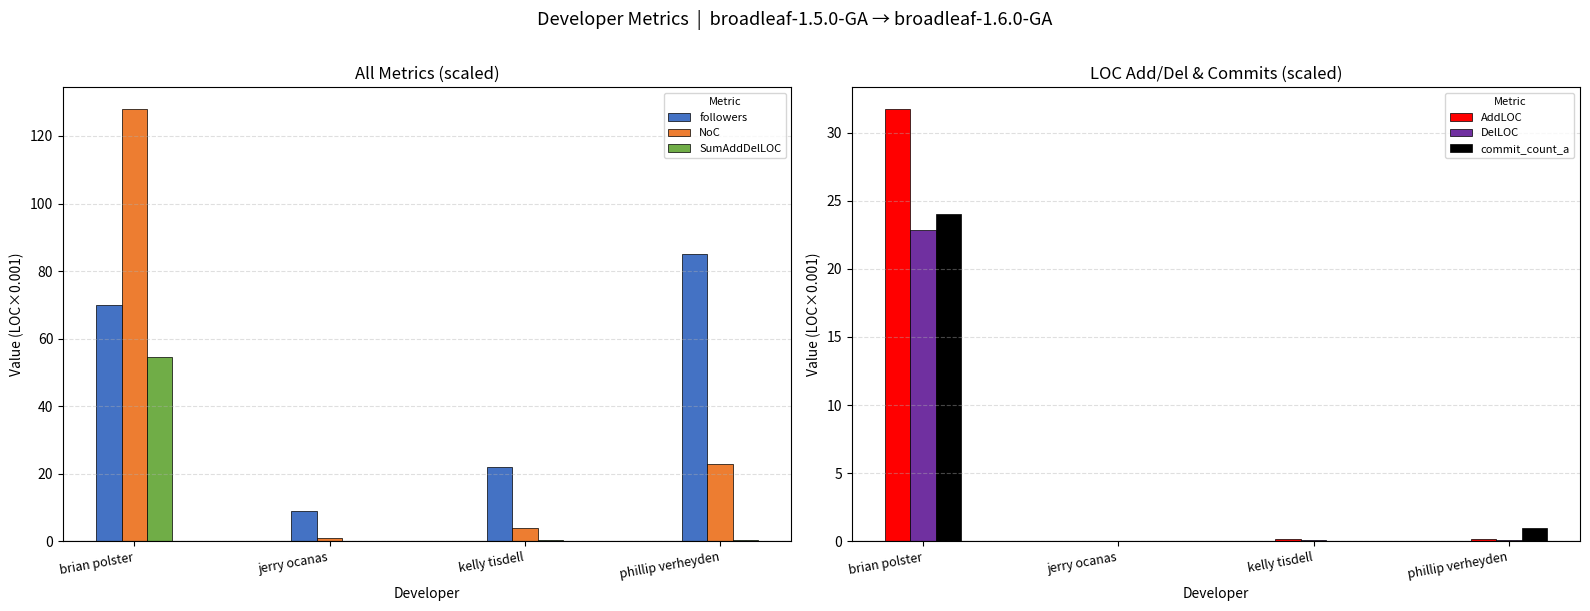

Rank the series at jerry ocanas from lowest to highest value.

commit_count_a, DelLOC, AddLOC, SumAddDelLOC, NoC, followers